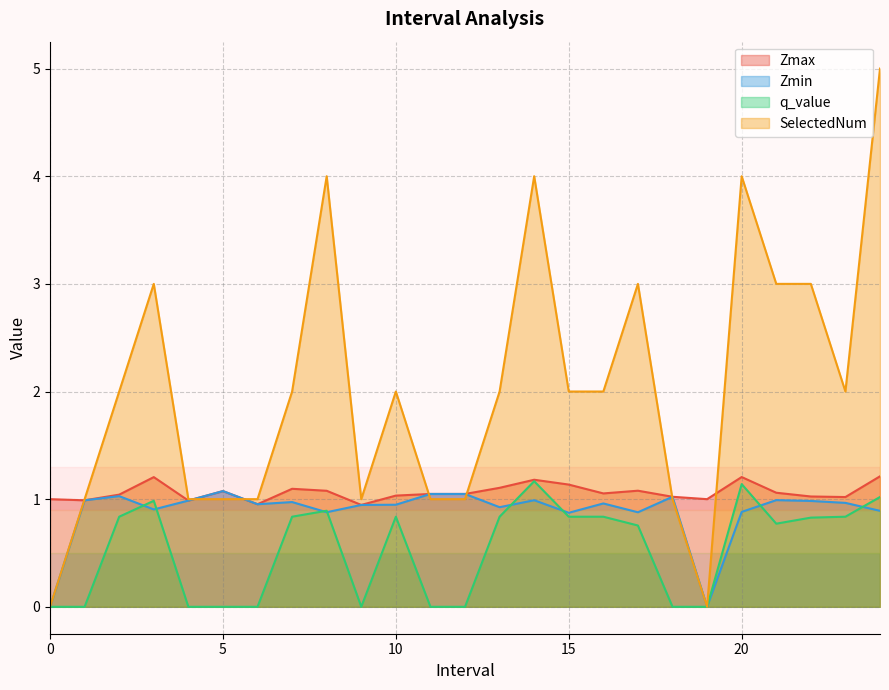

How many lines are shown in the chart?

4